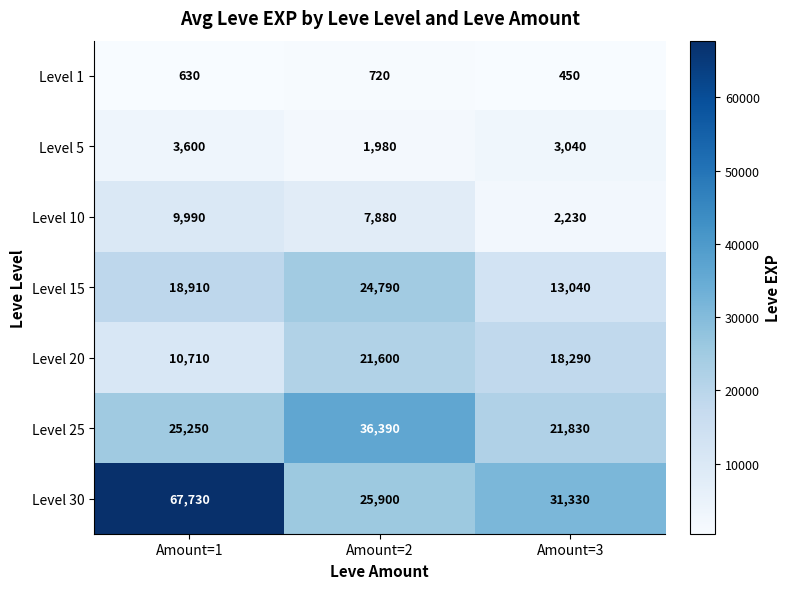

Which series has the largest range (max minus min)?

Level 30